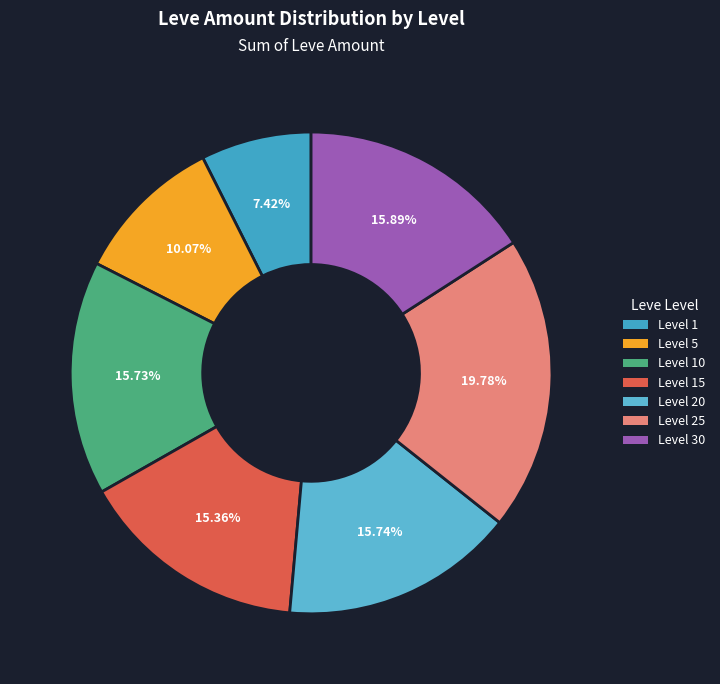

Does any single category account for the majority?

No